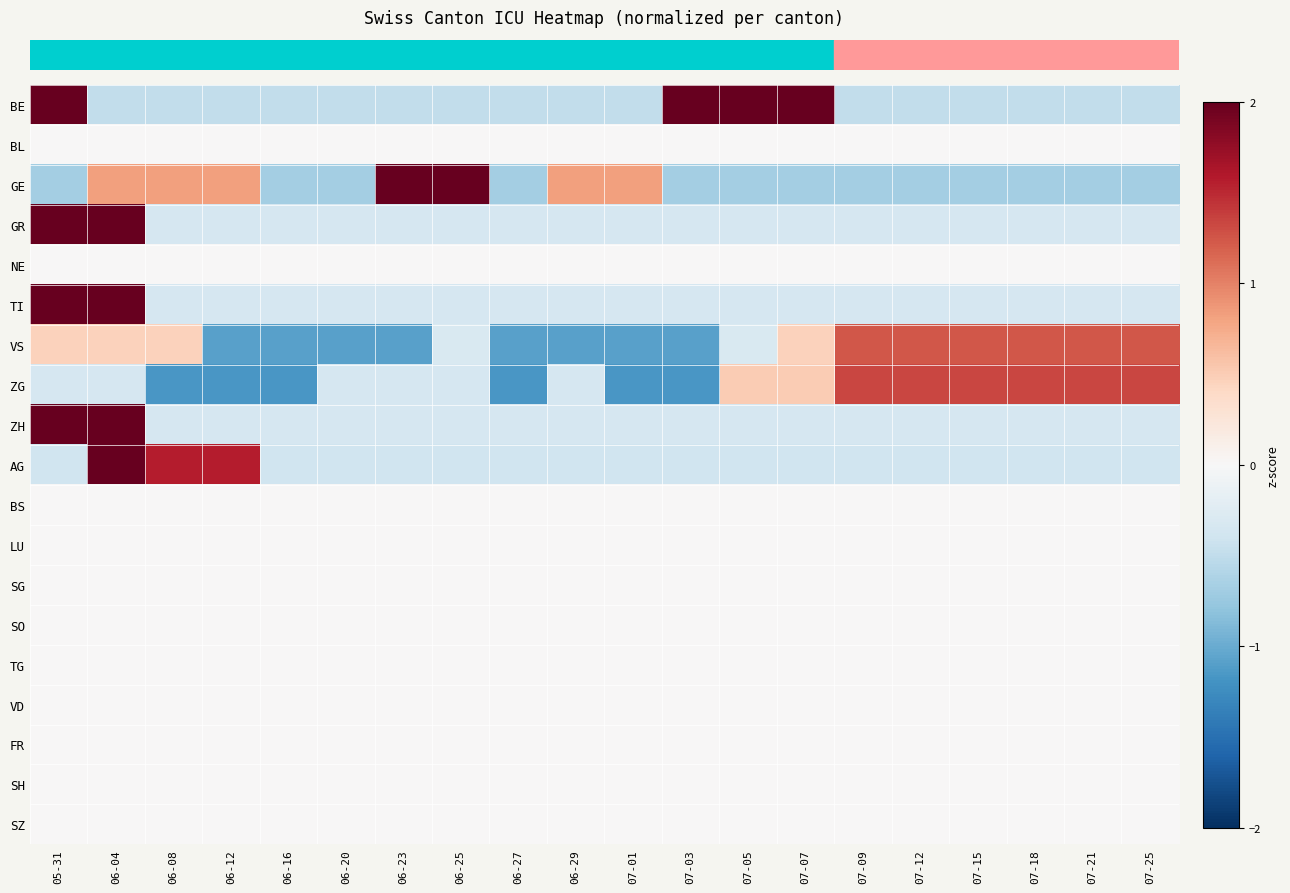

How many data points does each series have?

20